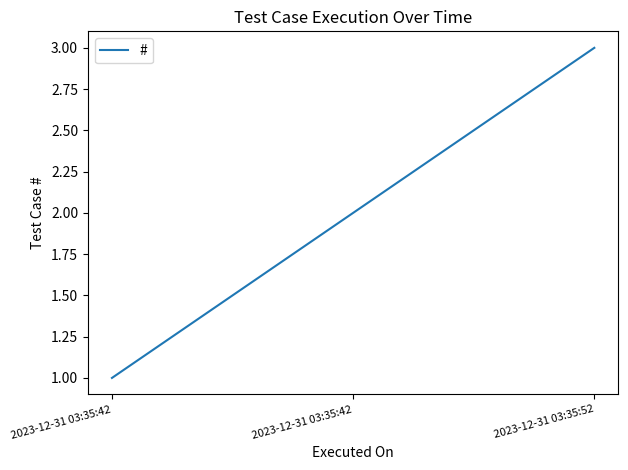

Reading left to right, extract all data points from this chart.

1	2	3